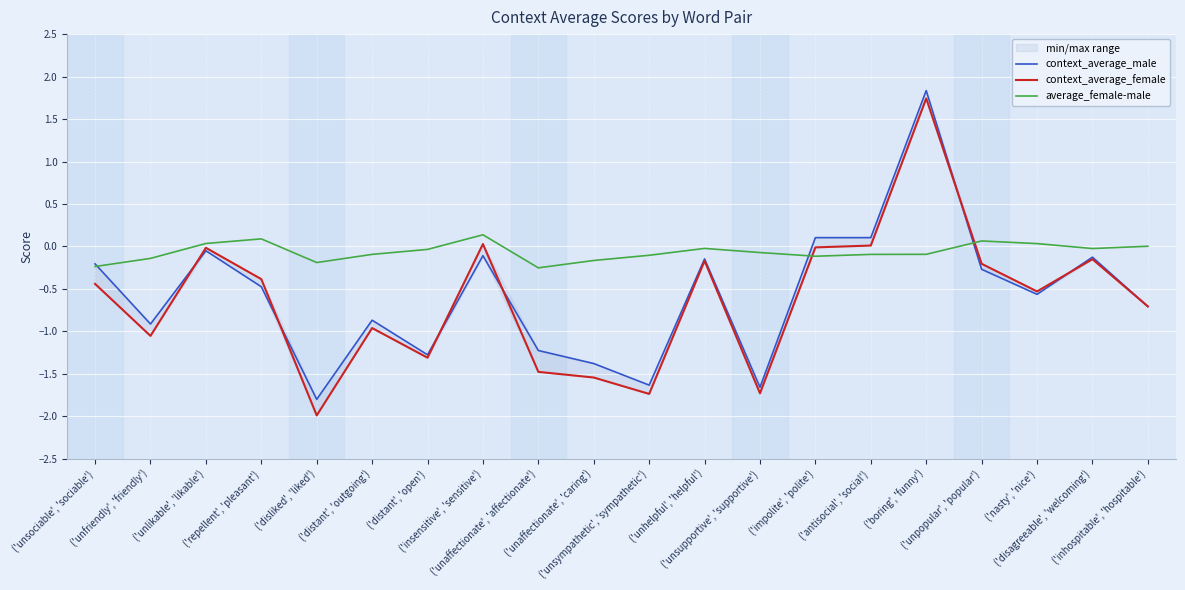

What is the sum of all context_average_male values?

-11.4